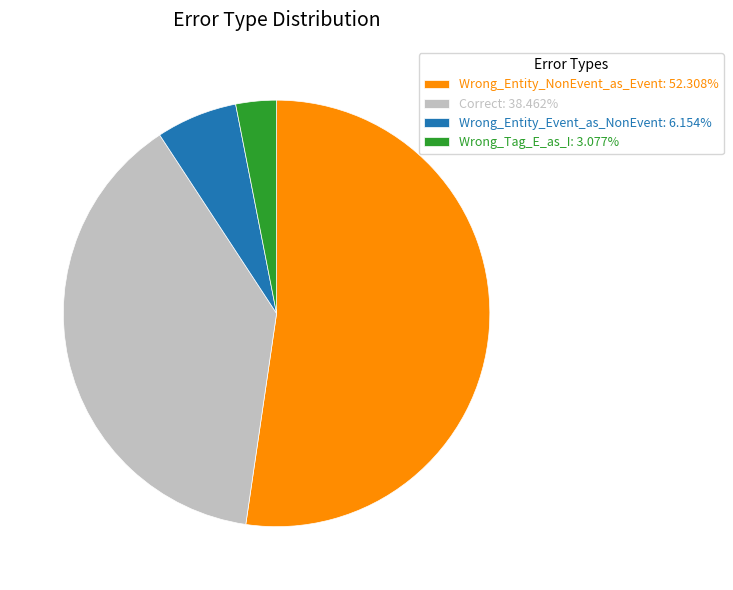

Combined, do Wrong_Entity_NonEvent_as_Event and Correct account for over 50%?

Yes